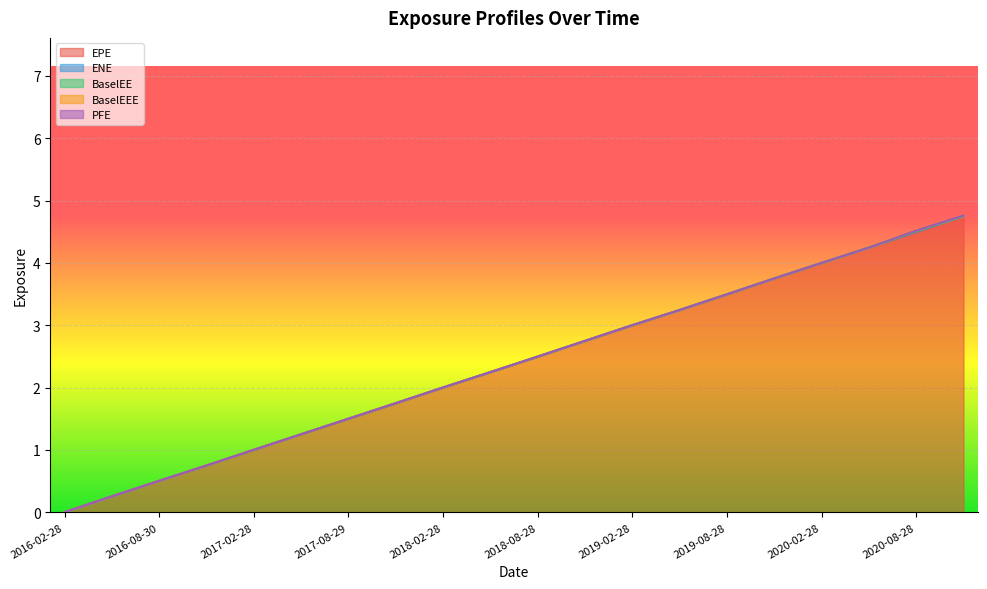

Which series has the largest total across all categories?

EPE